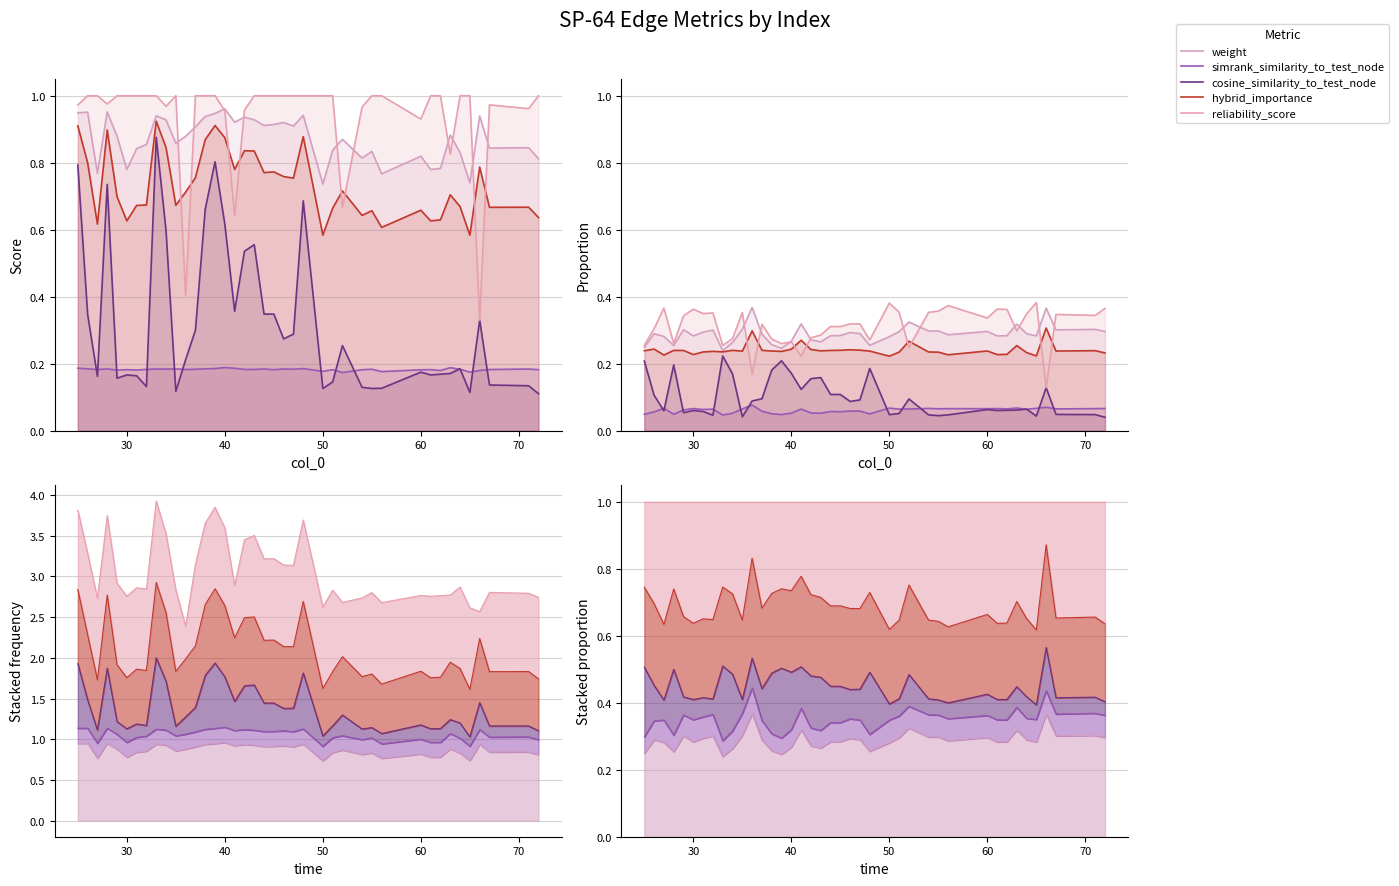

True or false: cosine_similarity_to_test_node has more than 0 points higher than both neighbors.

True